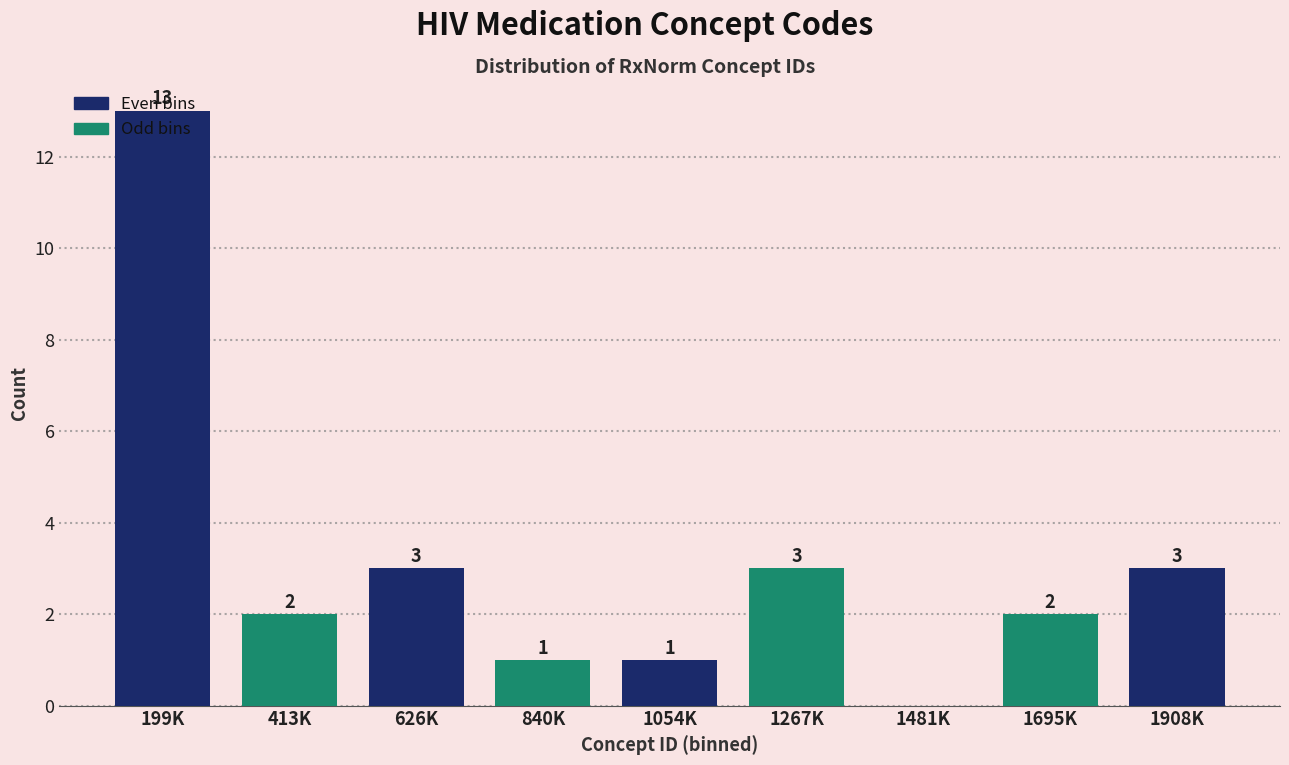

True or false: the data shows 5 at 626K.

False